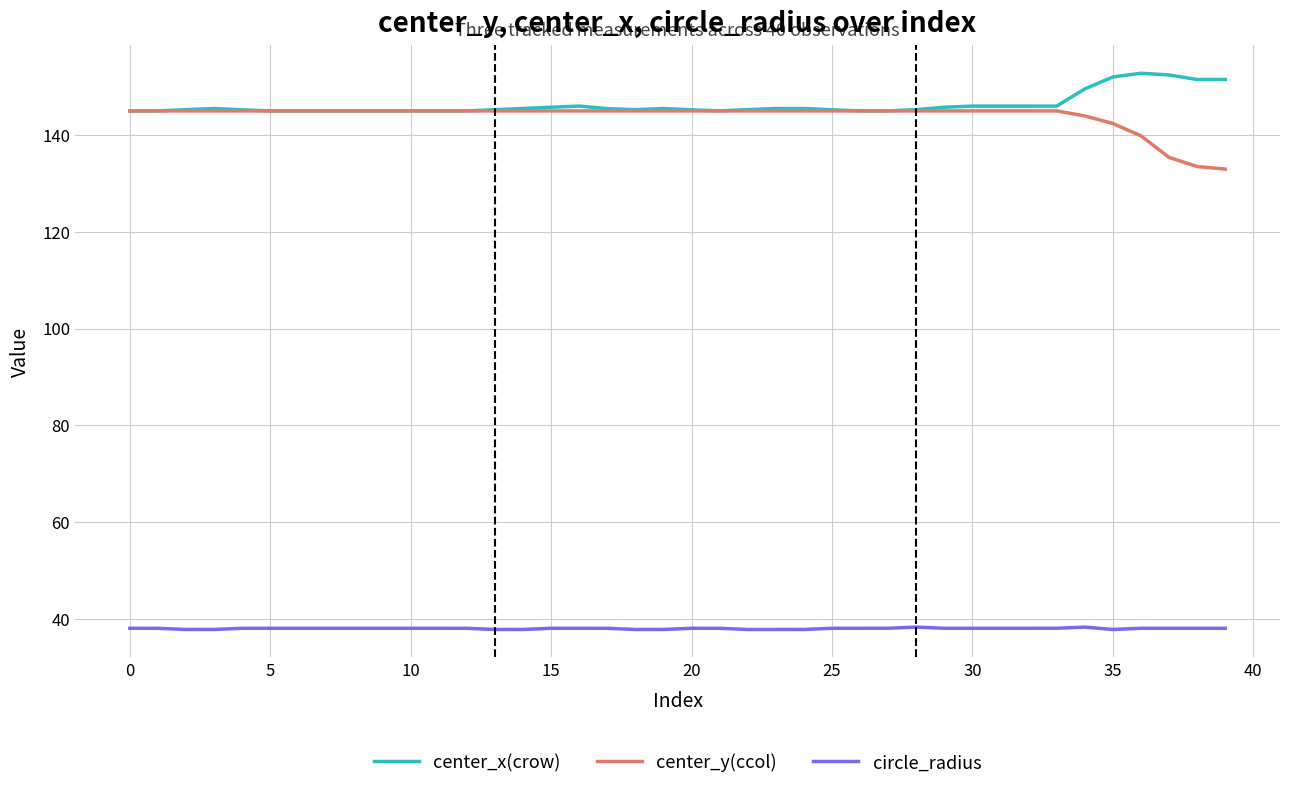

Which series has the largest total across all categories?

center_x(crow)